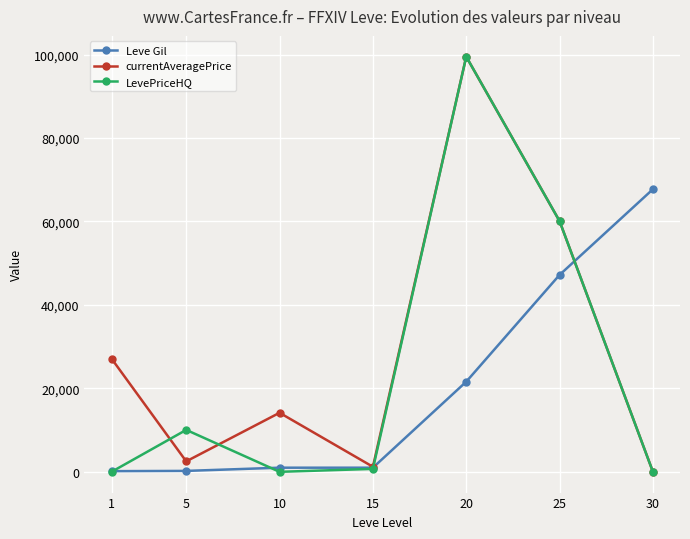

Rank the series by their average value, from lowest to highest.

Leve Gil, LevePriceHQ, currentAveragePrice